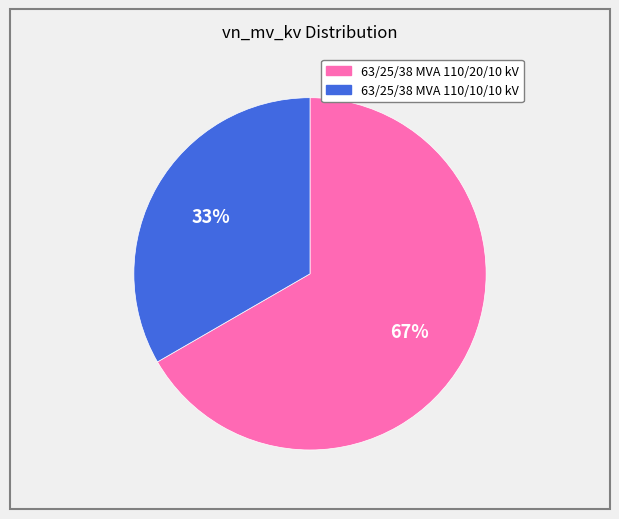

Approximately how many times larger is the value at 63/25/38 MVA 110/20/10 kV compared to 63/25/38 MVA 110/10/10 kV?

2.0